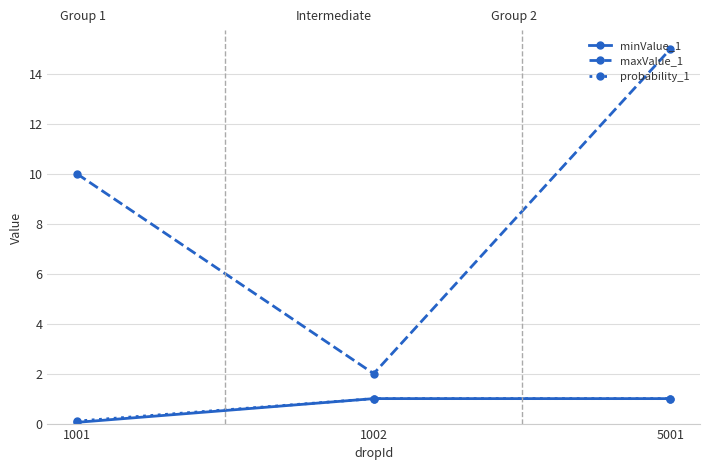

What is the difference between the maximum and second lowest values in the maxValue_1 series?

5.0